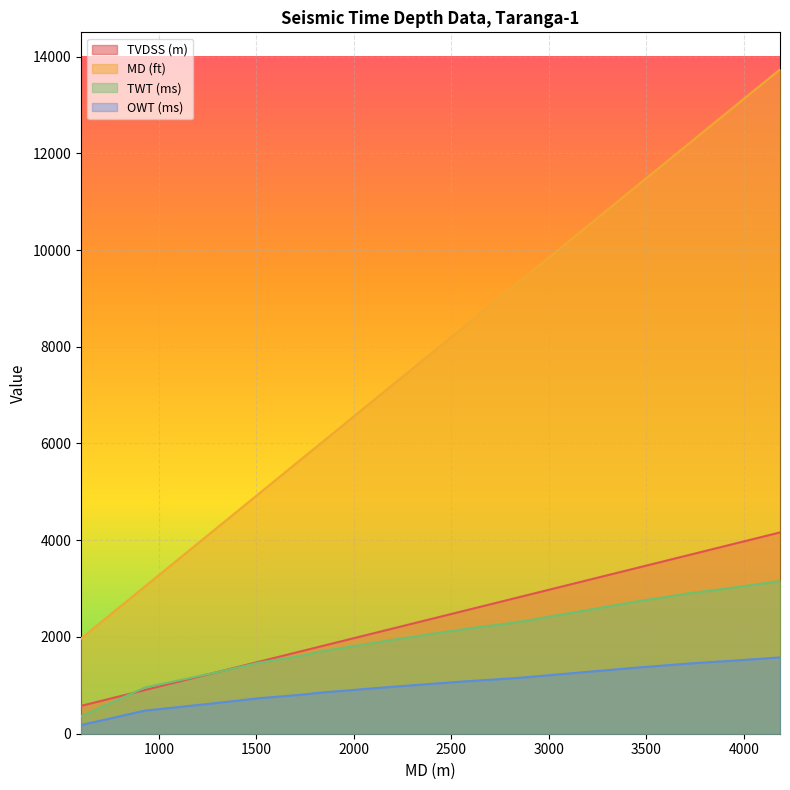

What is the lowest value of the TVDSS (m) series?

575.5